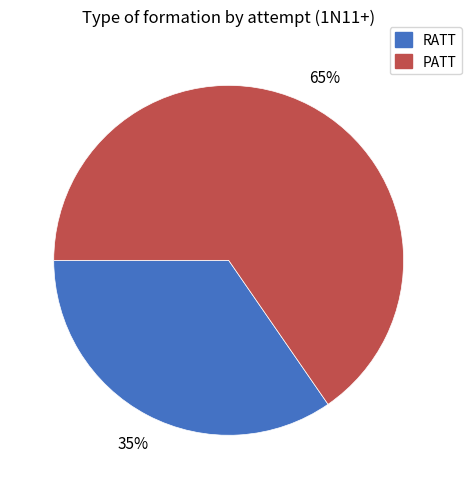

How many segments does this pie chart have?

2